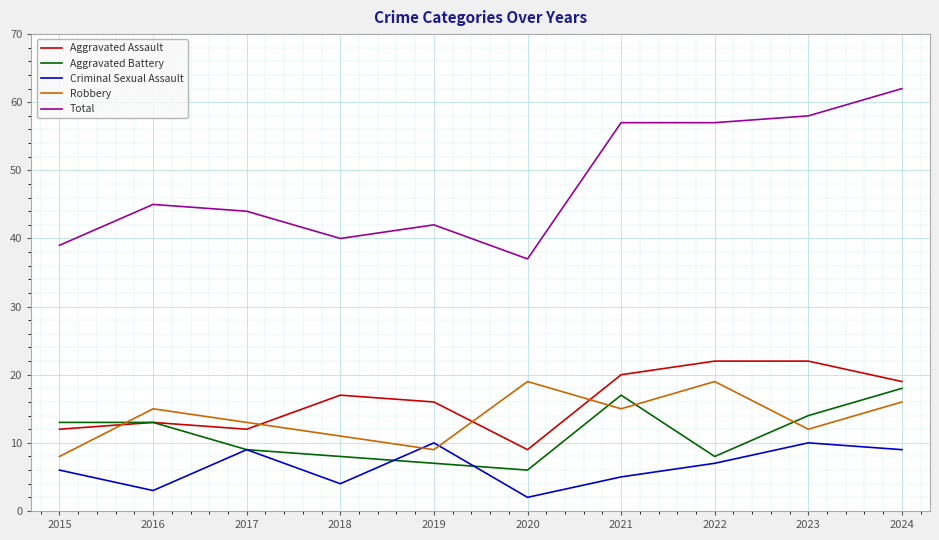

What are all the series names shown in the legend?

Aggravated Assault, Aggravated Battery, Criminal Sexual Assault, Robbery, Total